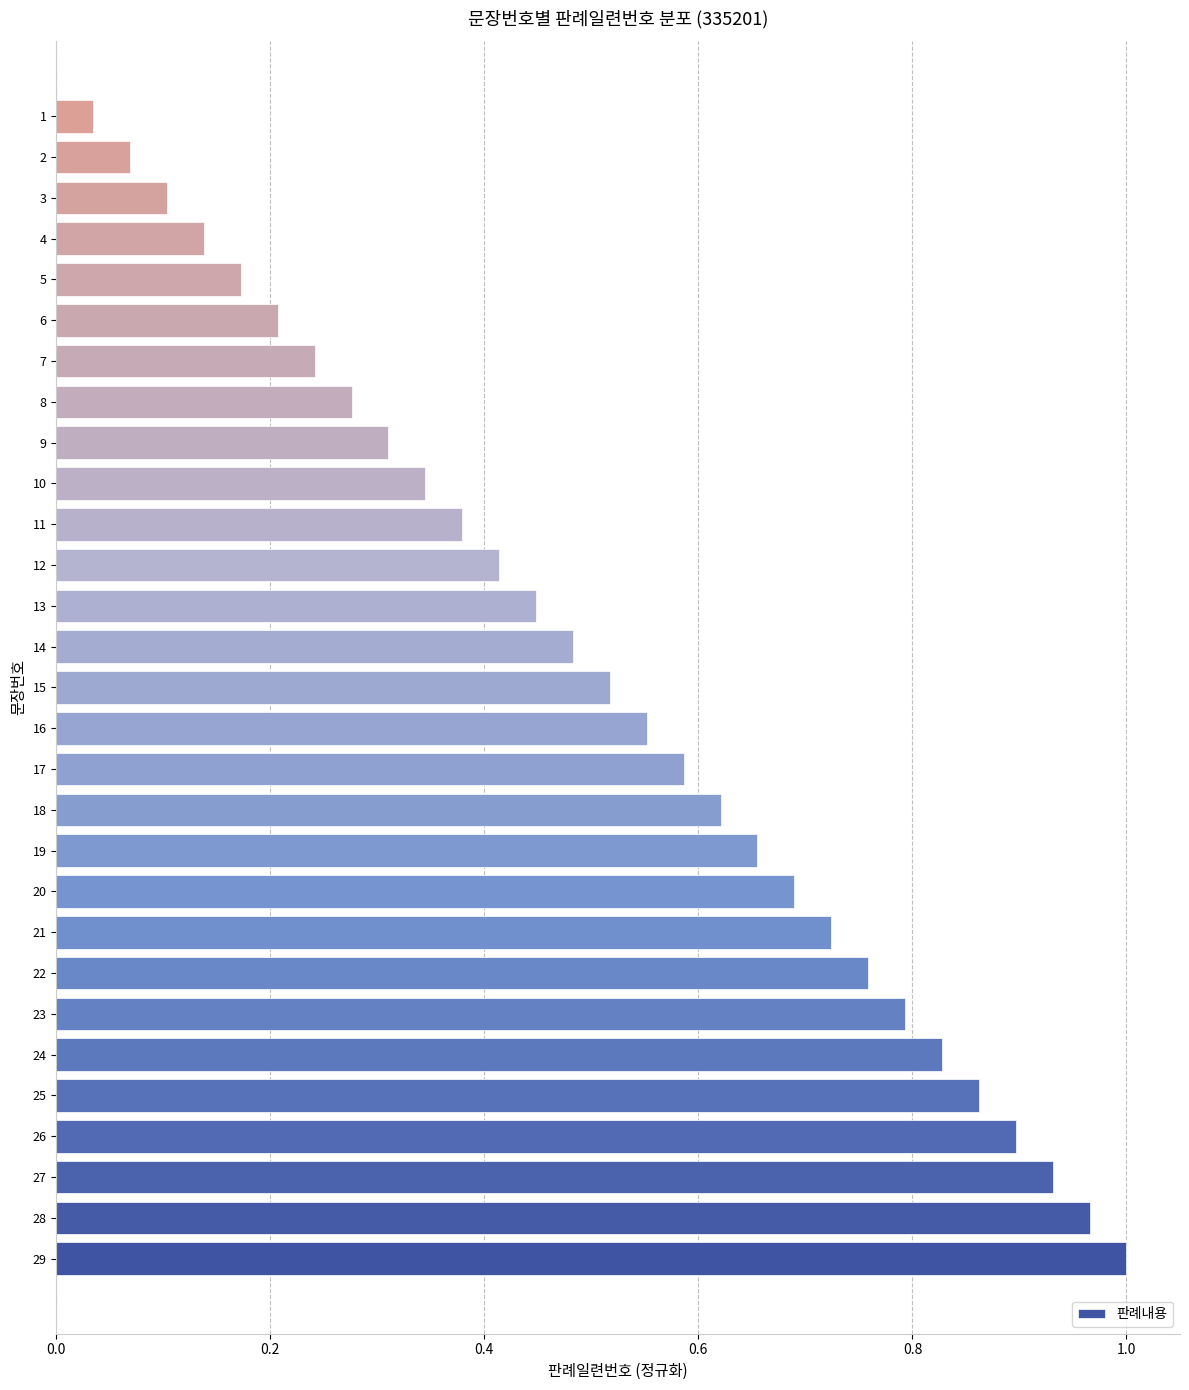

The chart shows a value of 0.8 at 14. True or false?

False